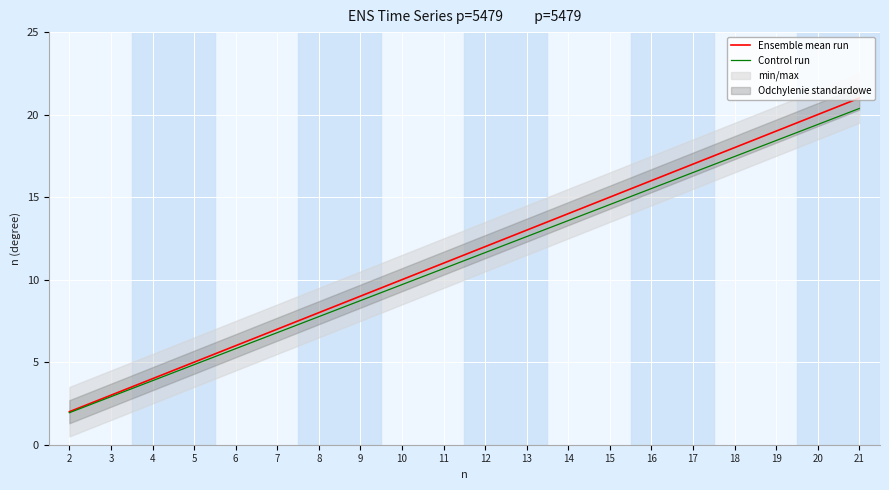

What is the sum of all Ensemble mean run values?

230.0